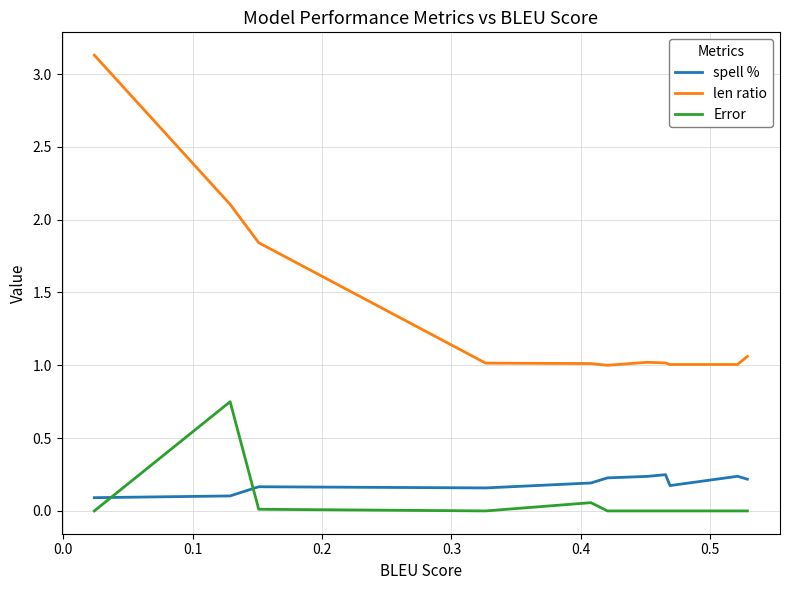

Which series has the widest spread of values?

len ratio